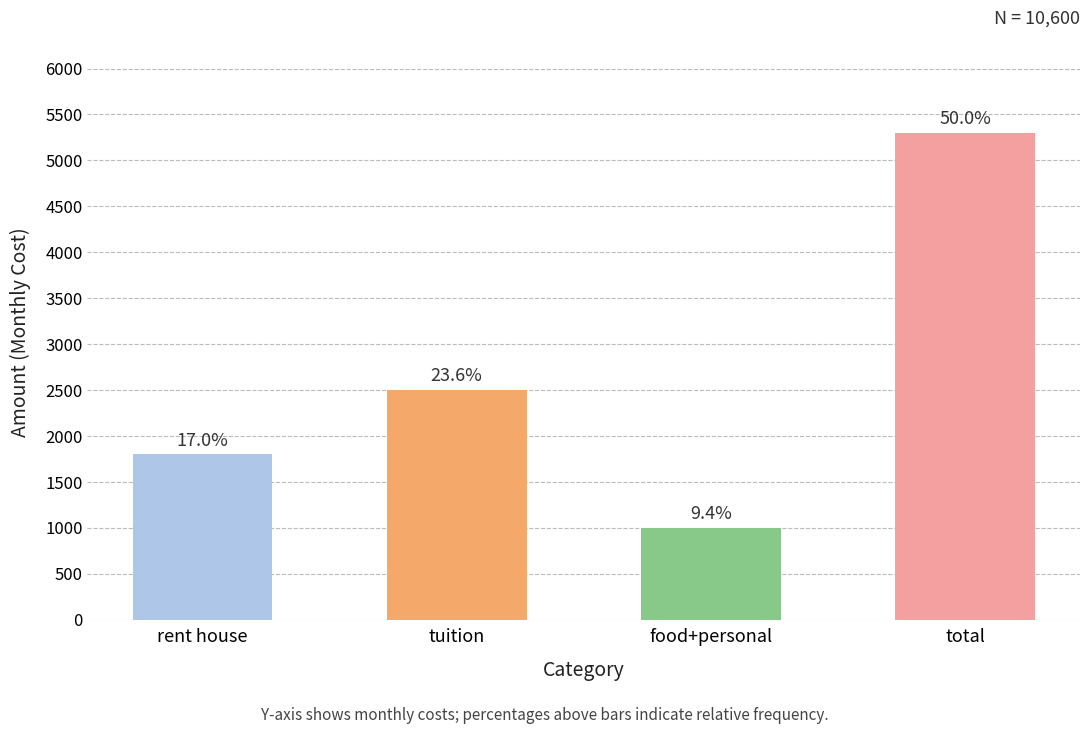

Does the chart contain any negative values?

No